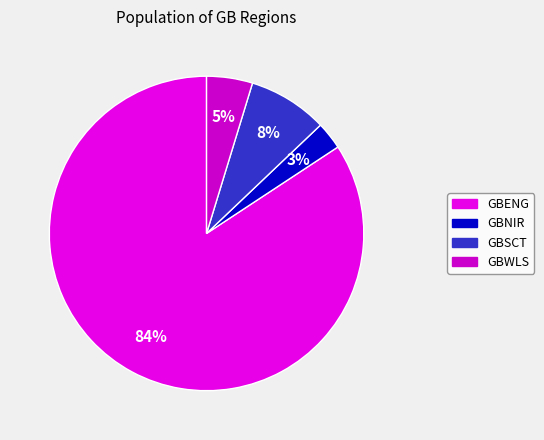

To the nearest percent, what portion does GBNIR represent?

3%